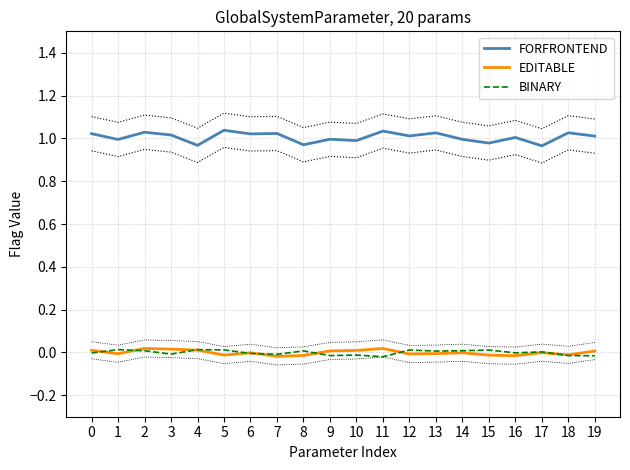

Reading left to right, extract all data points from this chart.

FORFRONTEND: 0=1.0	1=1.0	2=1.0	3=1.0	4=1.0	5=1.0	6=1.0	7=1.0	8=1.0	9=1.0	10=1.0	11=1.0	12=1.0	13=1.0	14=1.0	15=1.0	16=1.0	17=1.0	18=1.0	19=1.0
EDITABLE: 0=0.0	1=-0.0	2=0.0	3=0.0	4=0.0	5=-0.0	6=-0.0	7=-0.0	8=-0.0	9=0.0	10=0.0	11=0.0	12=-0.0	13=-0.0	14=-0.0	15=-0.0	16=-0.0	17=-0.0	18=-0.0	19=0.0
BINARY: 0=-0.0	1=0.0	2=0.0	3=-0.0	4=0.0	5=0.0	6=-0.0	7=-0.0	8=0.0	9=-0.0	10=-0.0	11=-0.0	12=0.0	13=0.0	14=0.0	15=0.0	16=-0.0	17=0.0	18=-0.0	19=-0.0